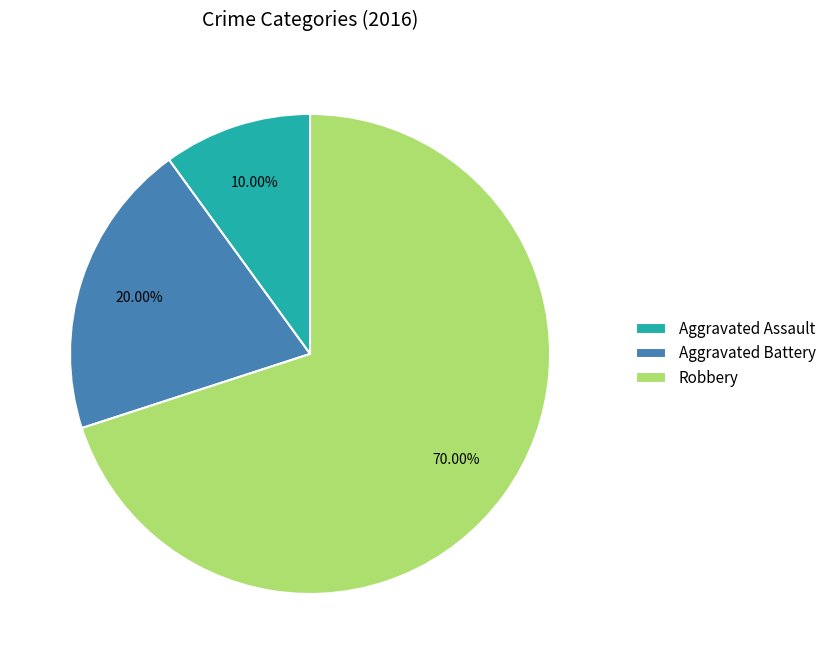

What is the total percentage of Aggravated Battery and Aggravated Assault?

30.0%